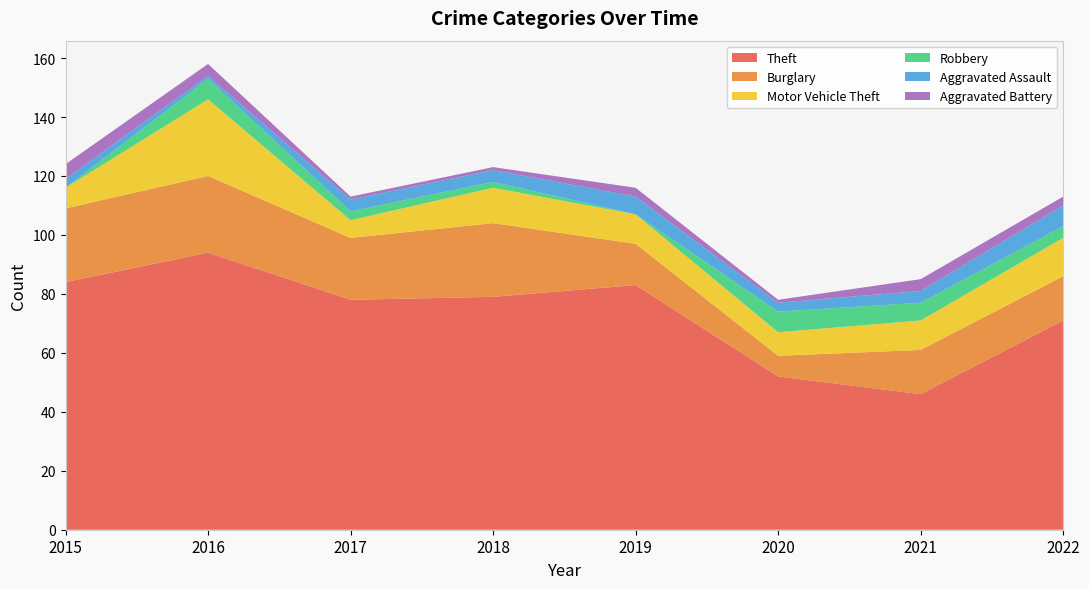

Reading left to right, extract all data points from this chart.

Theft: 84	94	78	79	83	52	46	71
Burglary: 25	26	21	25	14	7	15	15
Motor Vehicle Theft: 7	26	6	12	10	8	10	13
Robbery: 0	7	3	2	0	7	6	4
Aggravated Assault: 3	1	4	4	6	3	4	7
Aggravated Battery: 5	4	1	1	3	1	4	3